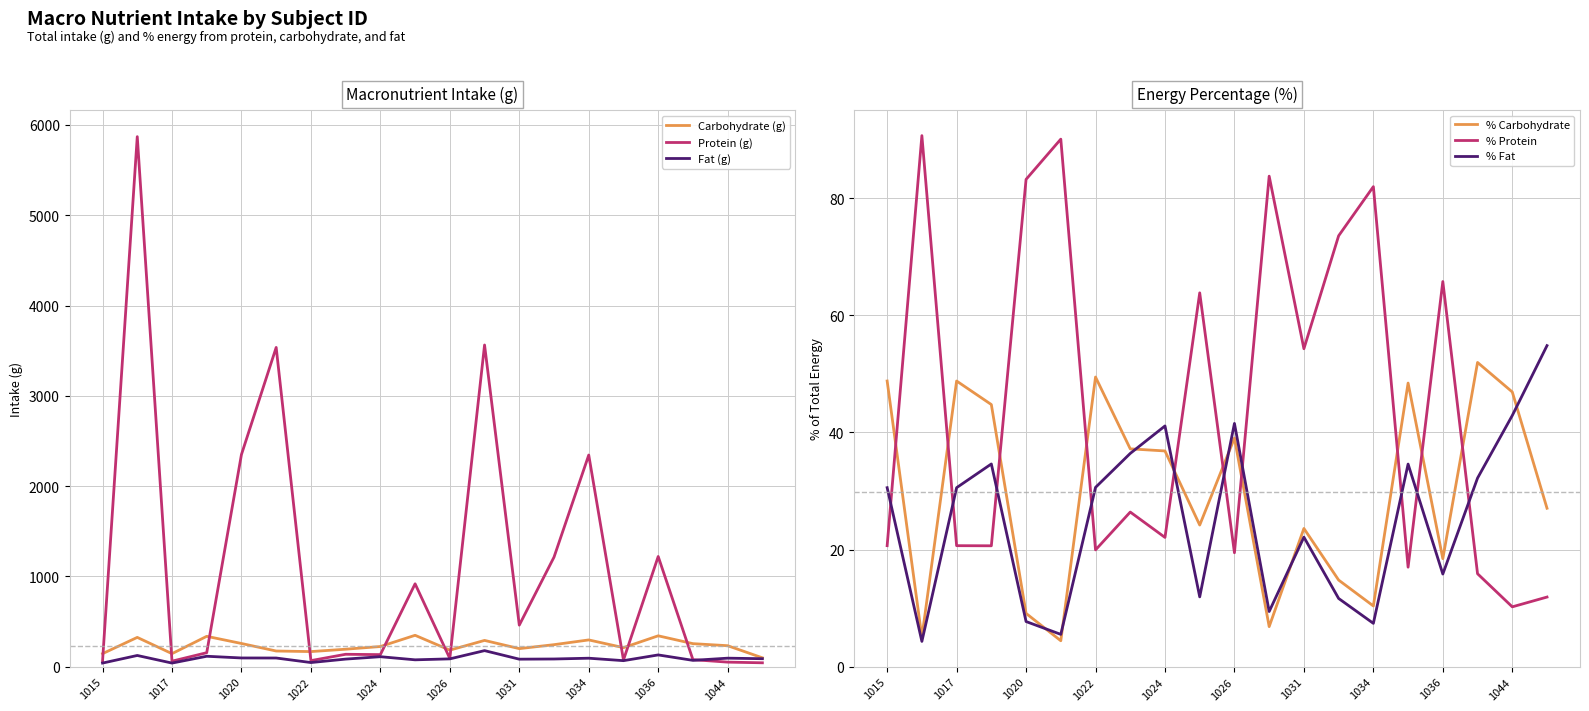

In Fat (g), how many points are higher than both neighbors (excluding endpoints)?

7